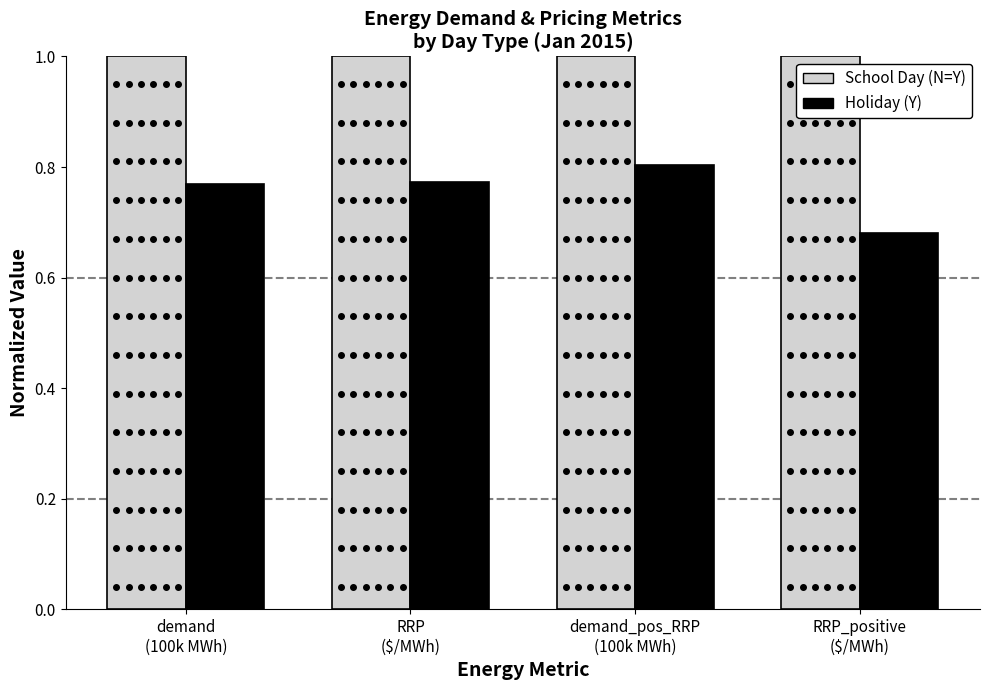

What is the maximum value shown in the chart?

1.0